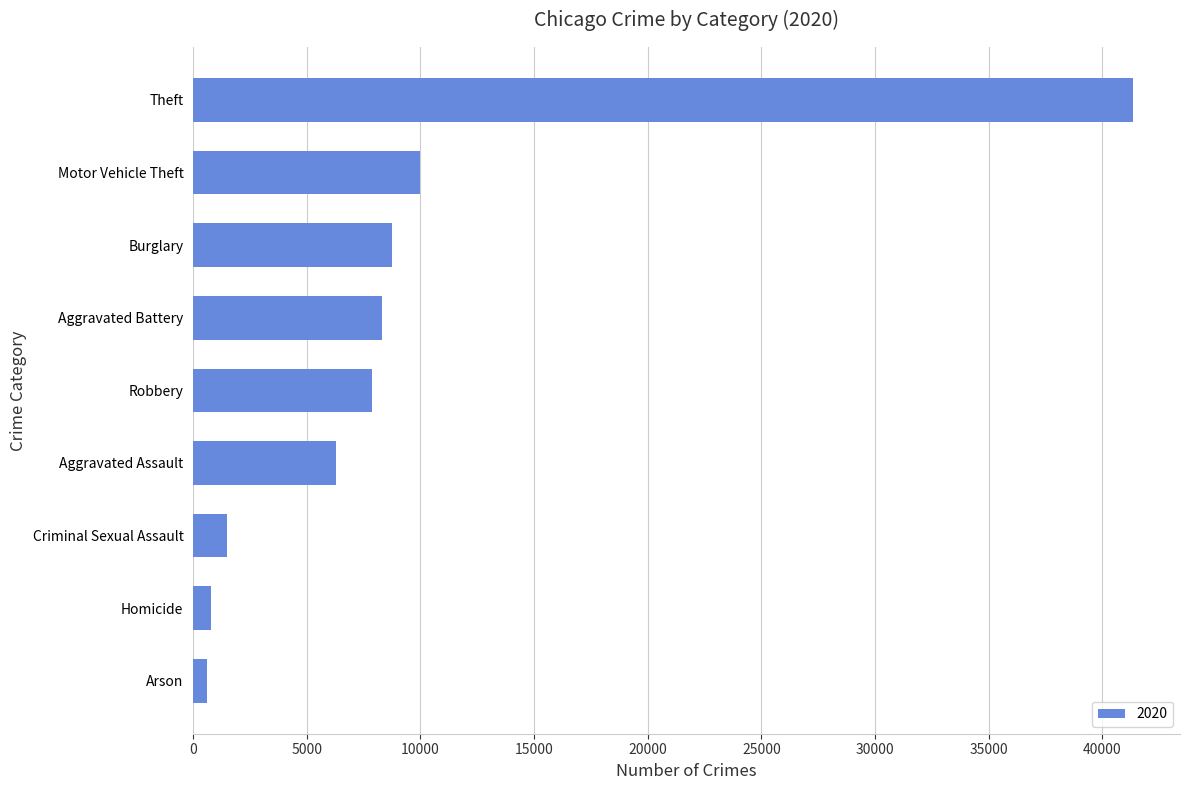

Approximately how many times larger is the value at Homicide compared to Aggravated Assault?

0.1